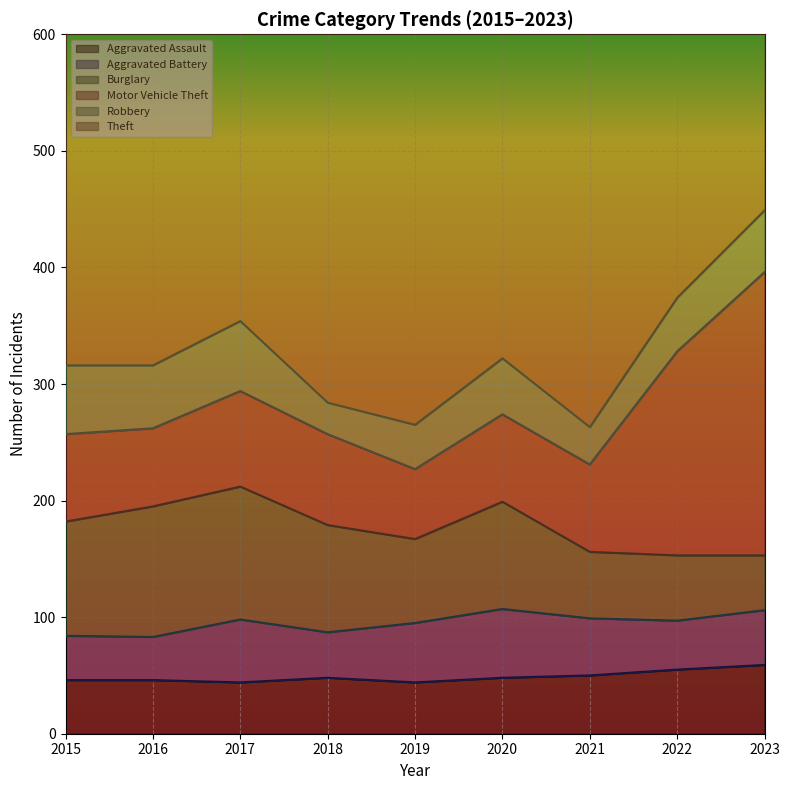

The value of Aggravated Assault at 2016 is 46. True or false?

True